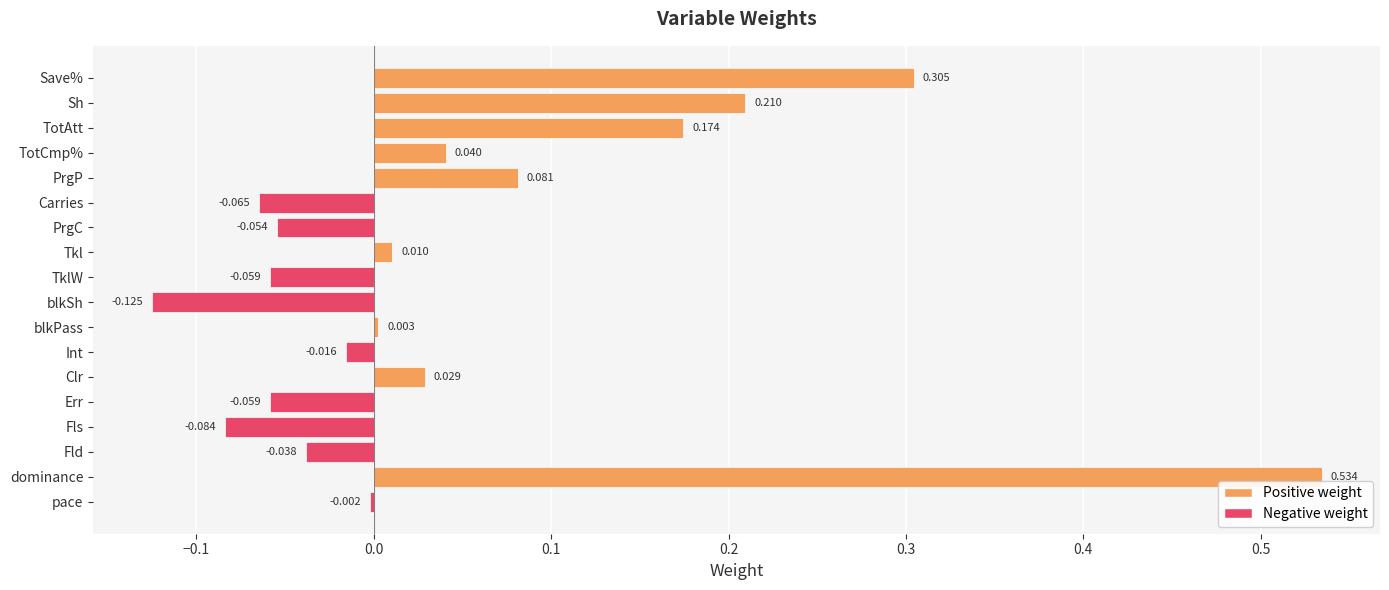

Which has a higher value, blkPass or Sh?

Sh